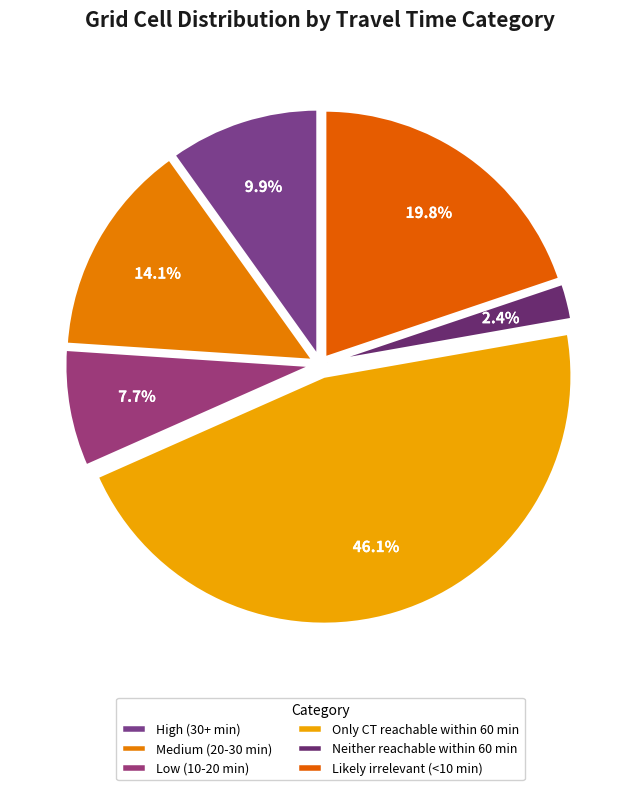

How much of the chart is everything except Only CT reachable within 60 min?

53.9%